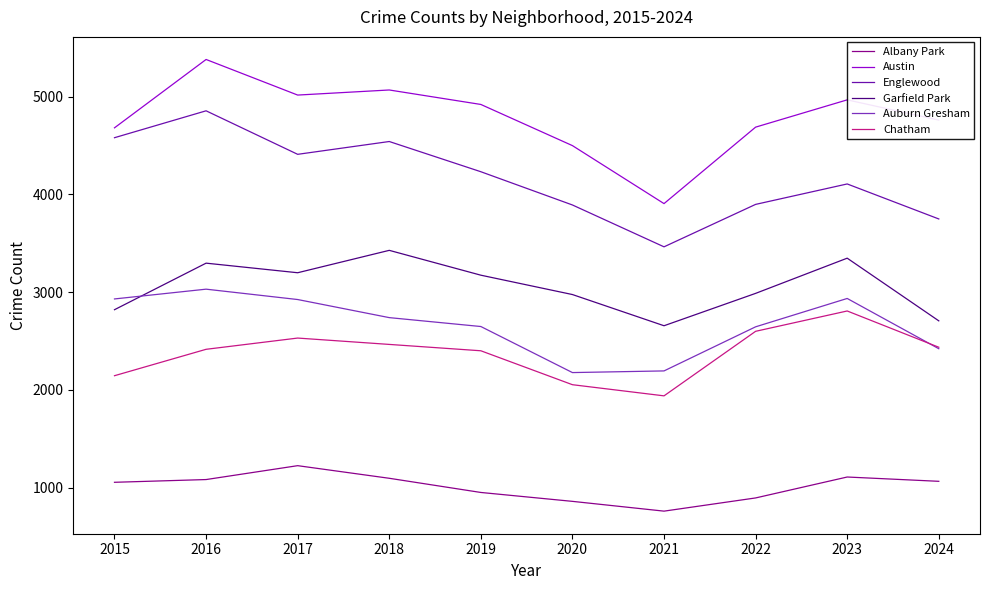

At 2019, list the series in order from largest to smallest.

Austin, Englewood, Garfield Park, Auburn Gresham, Chatham, Albany Park